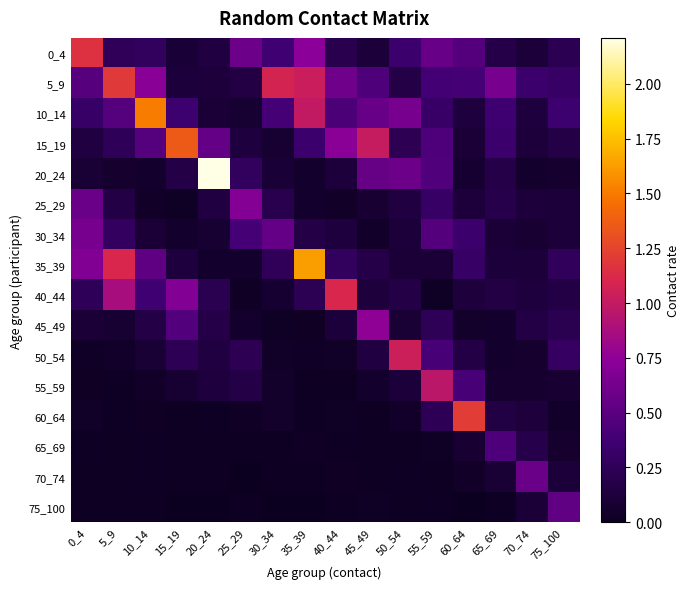

At how many categories does at least one series exceed 0?

16